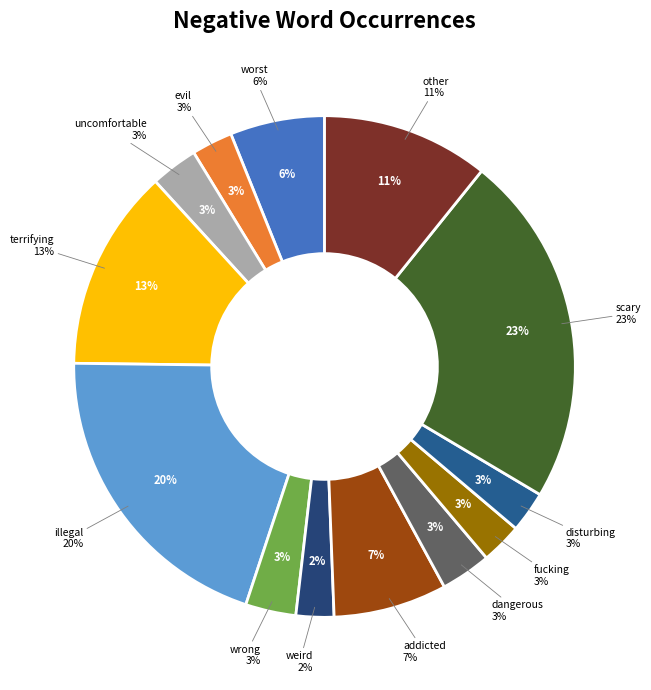

To the nearest percent, what is the average slice percentage?

8%